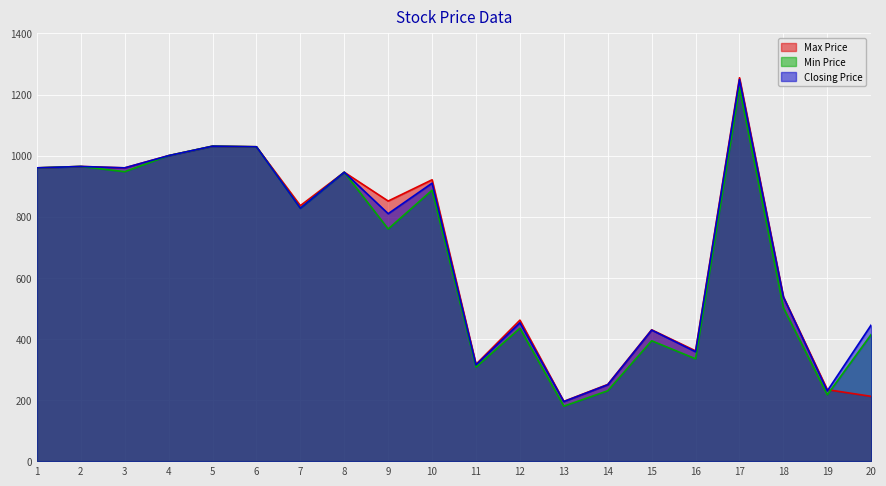

How many interior local valleys does the Max Price series have?

6